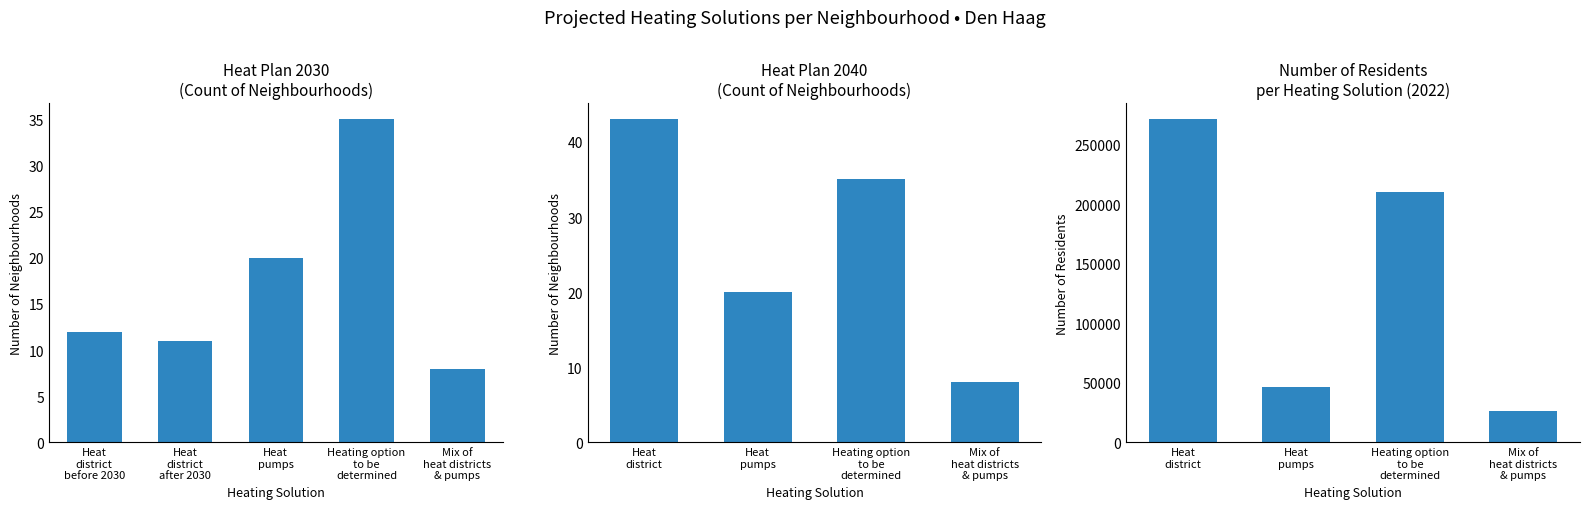

Is the value of Heat pumps at 1 greater than the value of Mix of heat districts and heat pumps at 0?

Yes